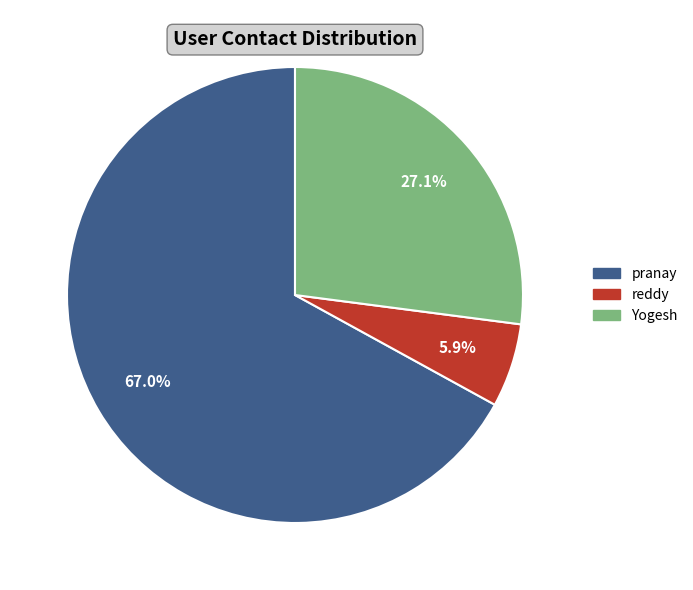

To the nearest percent, what portion does pranay represent?

67%